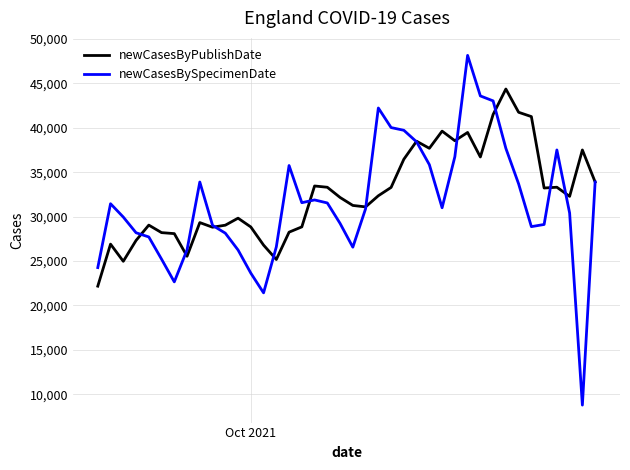

True or false: newCasesBySpecimenDate has more than 1 interior local peaks.

True